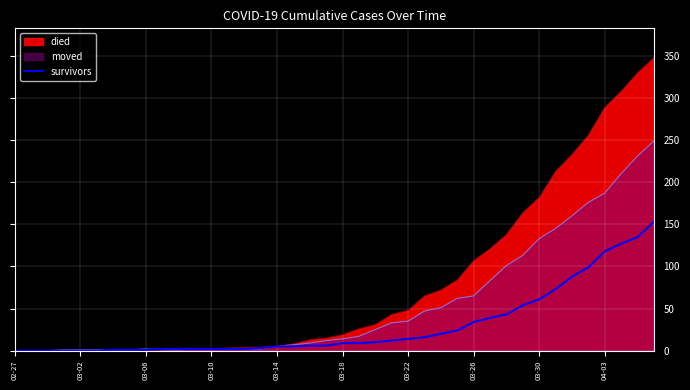

What position from the left is 30?

31